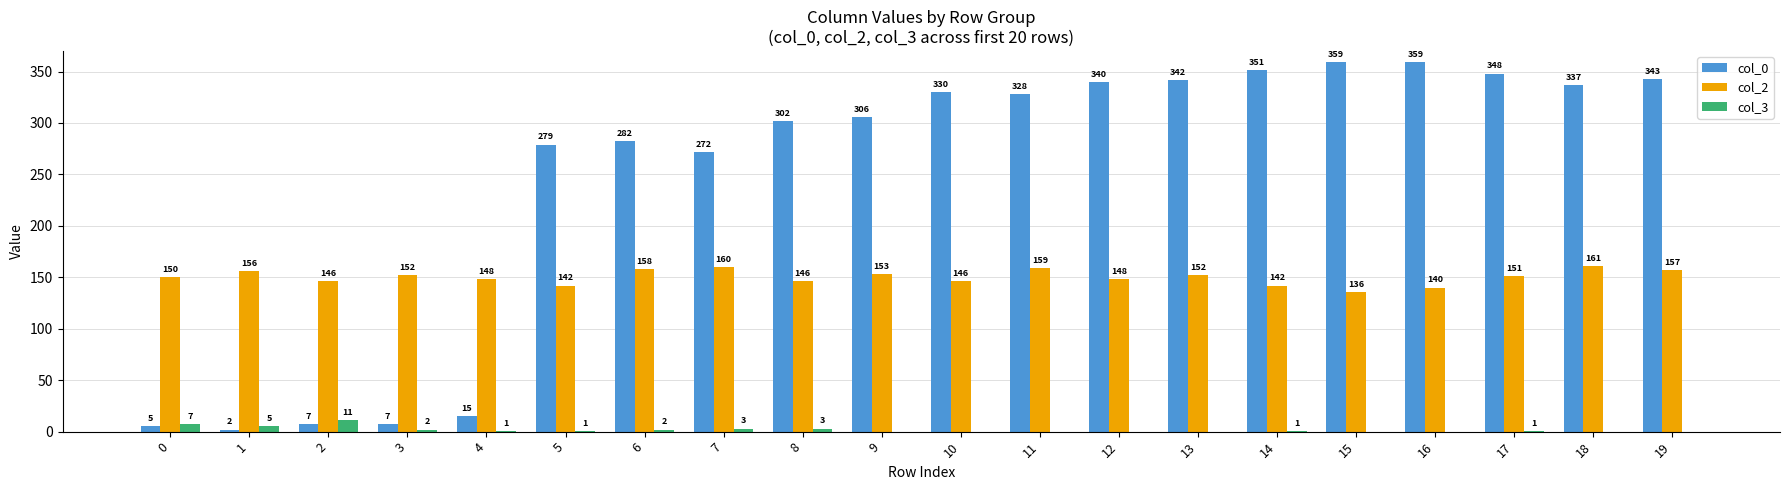

The col_2 series shows 233 at 12. True or false?

False